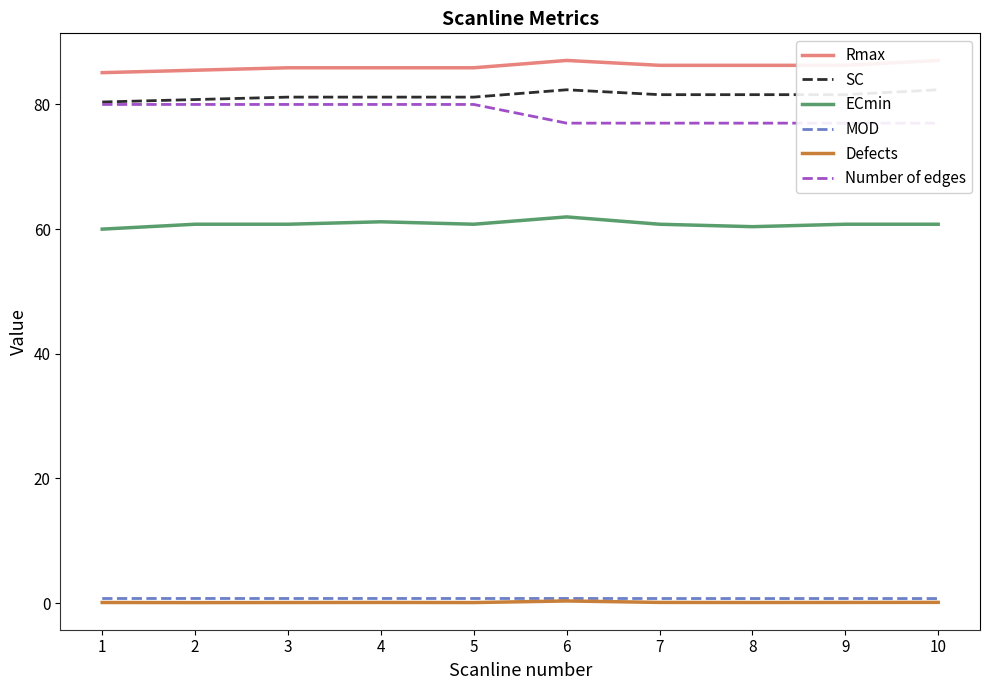

What is the difference between the maximum and minimum values in the SC series?

2.0